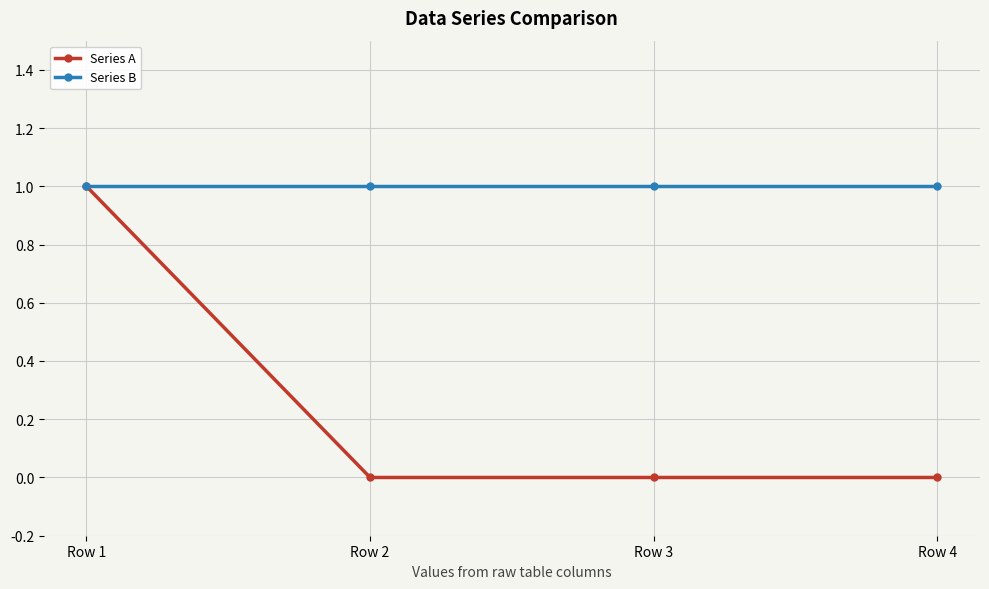

Reading left to right, what are all the values shown in this chart?

Series A: 1	0	0	0
Series B: 1	1	1	1